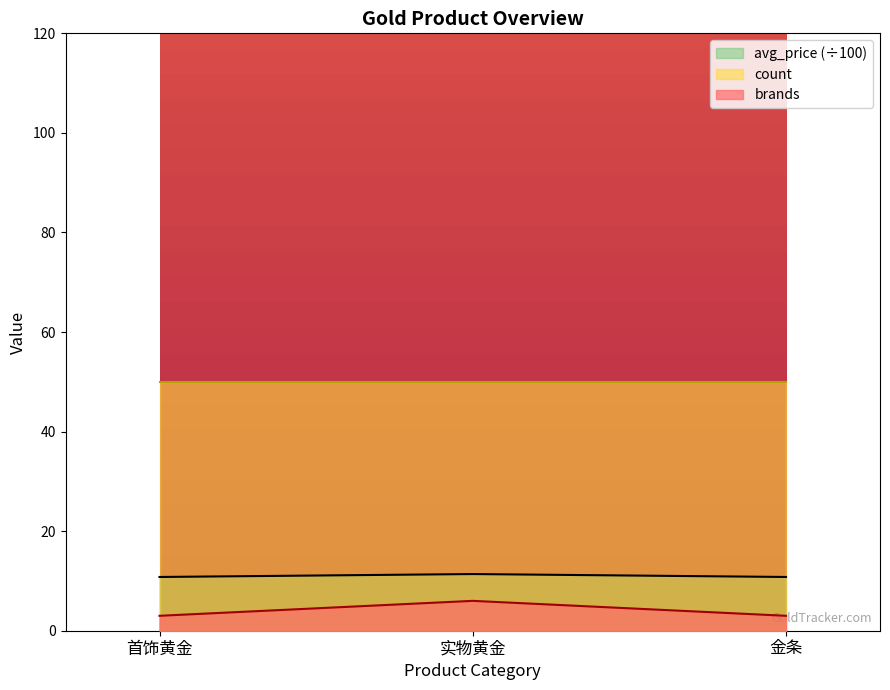

What is the spread (max minus min) of values at 金条?

47.0